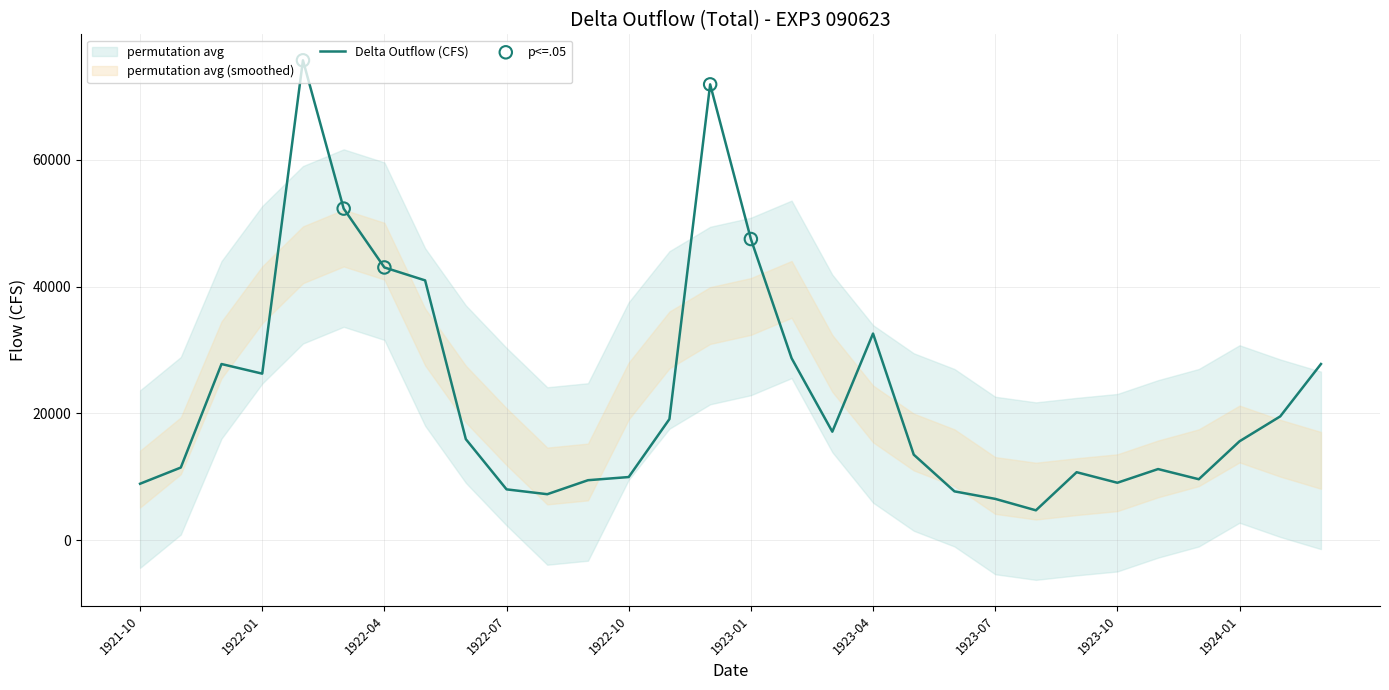

What is the ratio of the value at 1921-10 to the value at 1923-07?

1.4